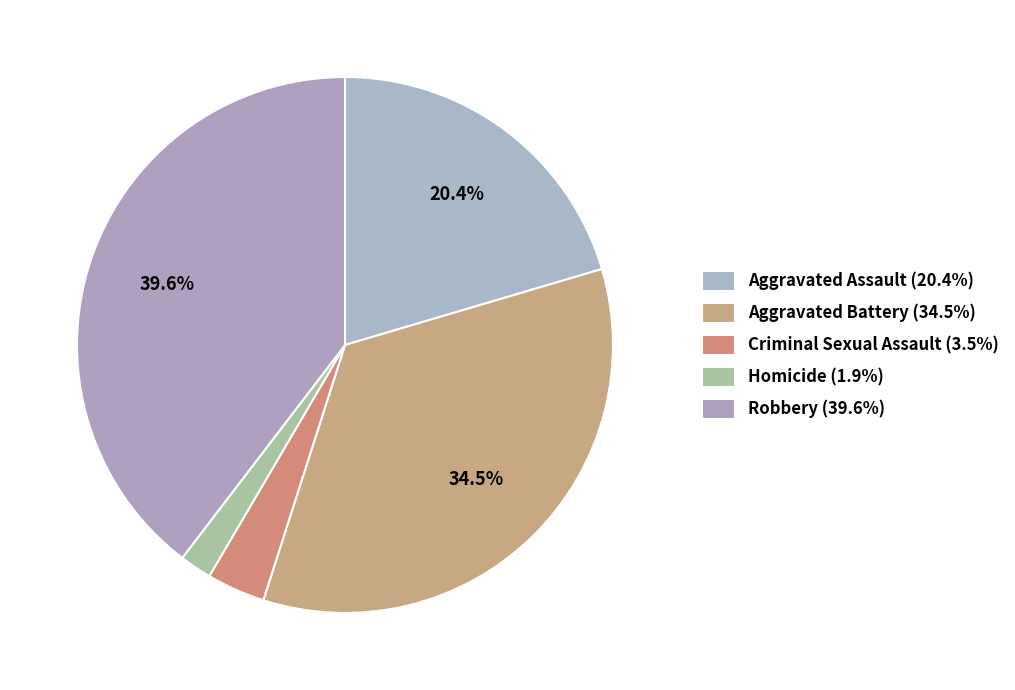

How many slices are in this pie chart?

5